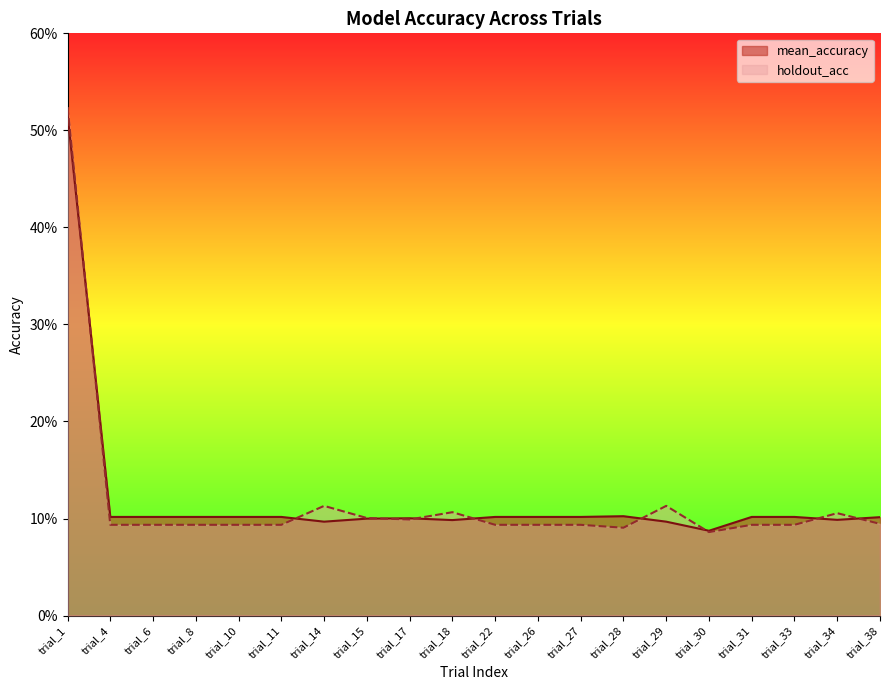

Is it true that holdout_acc equals 0.1 at trial_11?

True